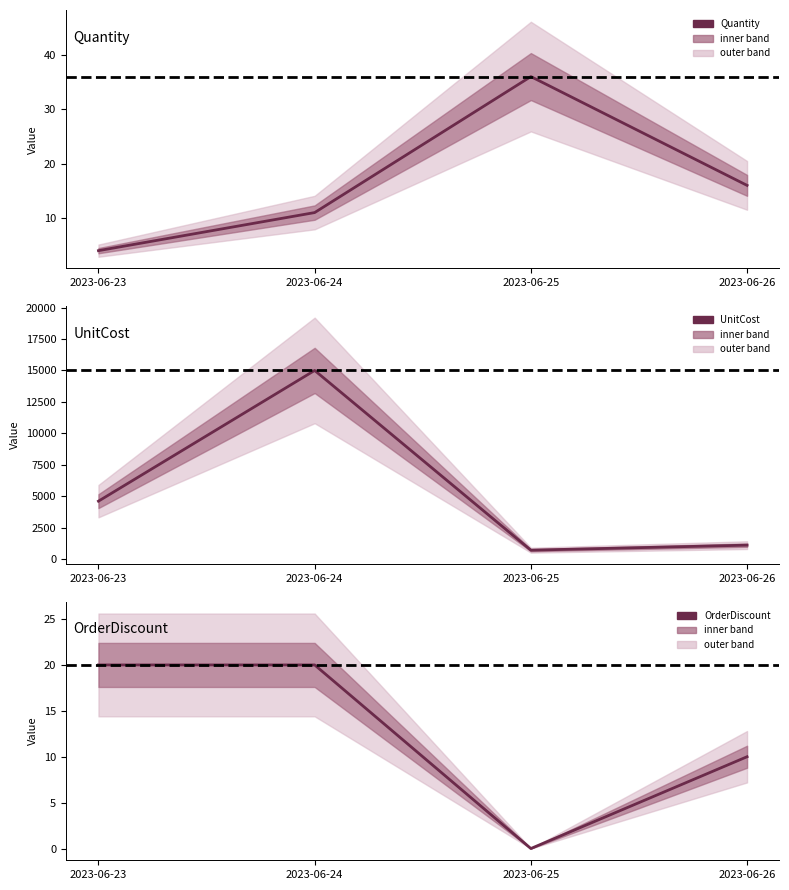

Rank the series by their maximum value, from highest to lowest.

UnitCost, Quantity, OrderDiscount